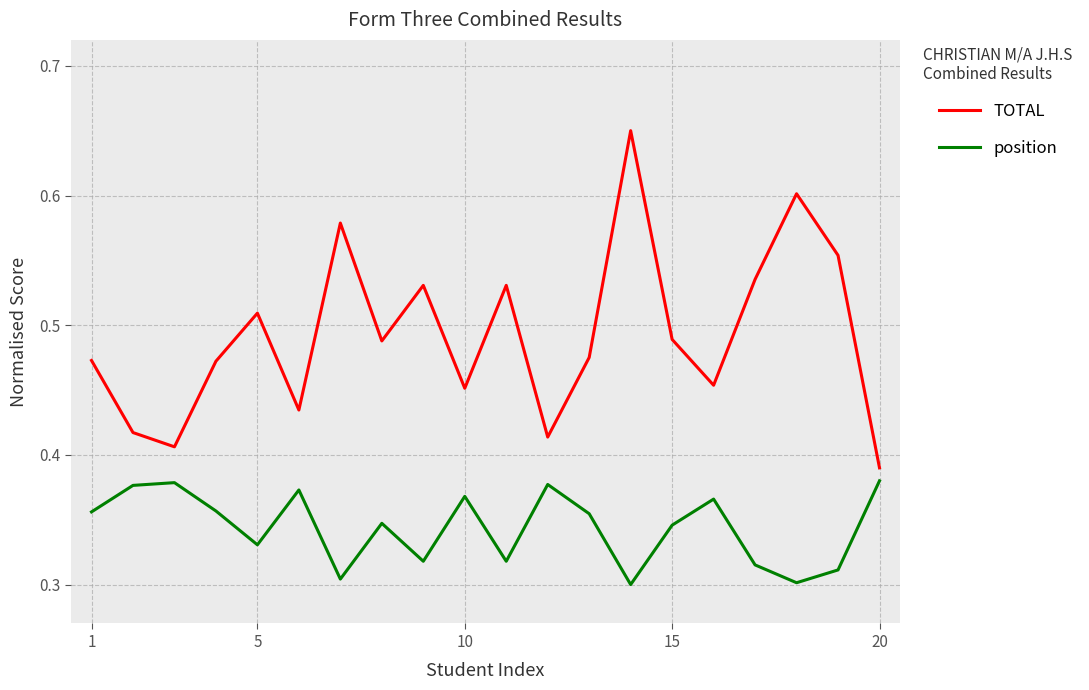

List the series in order of their overall mean, highest first.

TOTAL, position